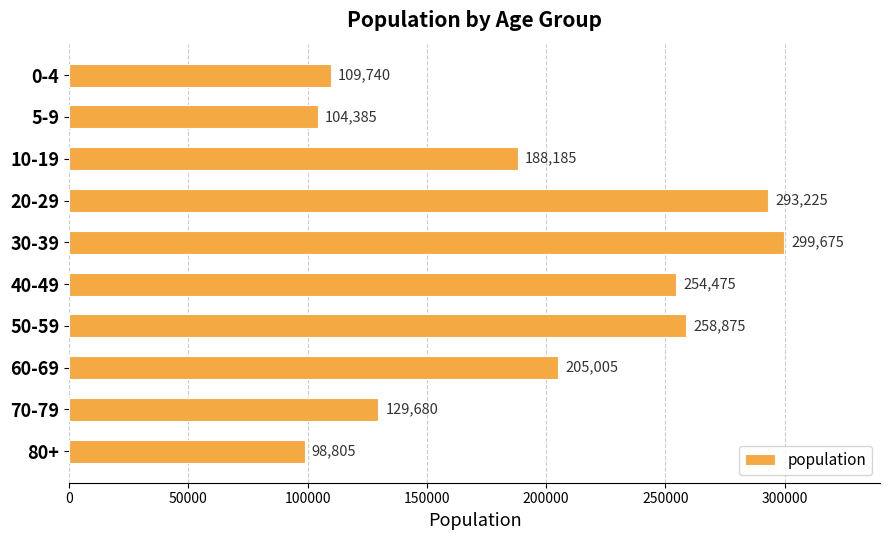

True or false: the data shows 41779 at 80+.

False